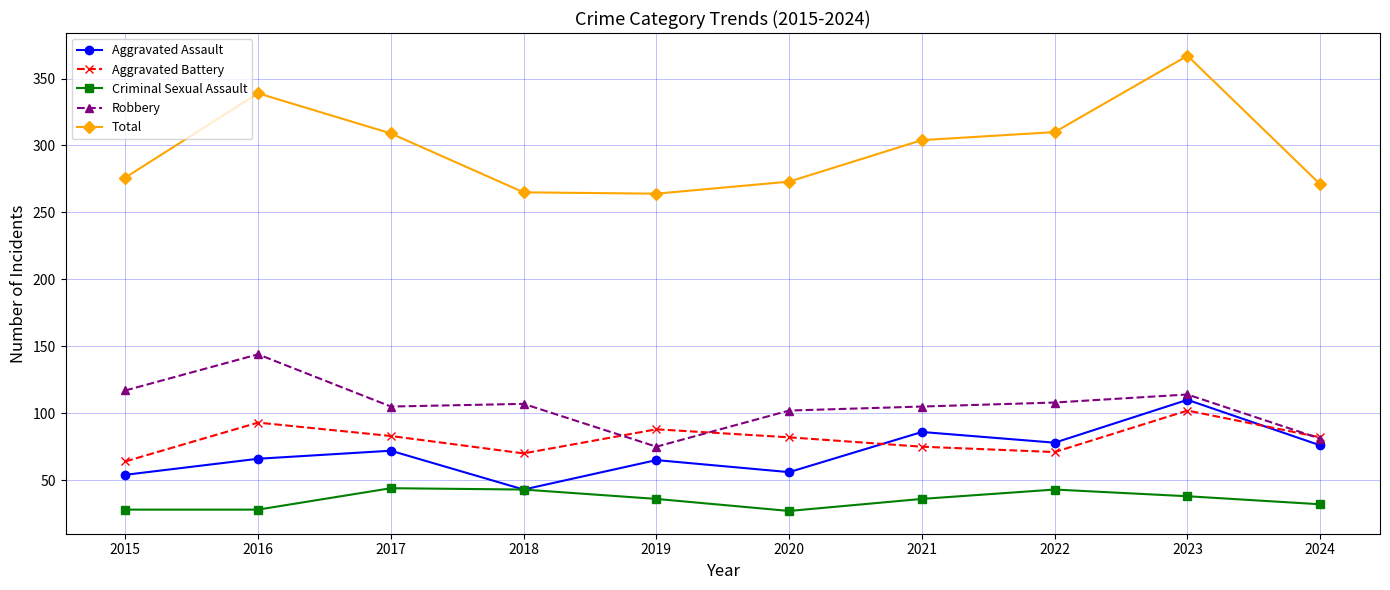

At how many categories does at least one series exceed 242?

10